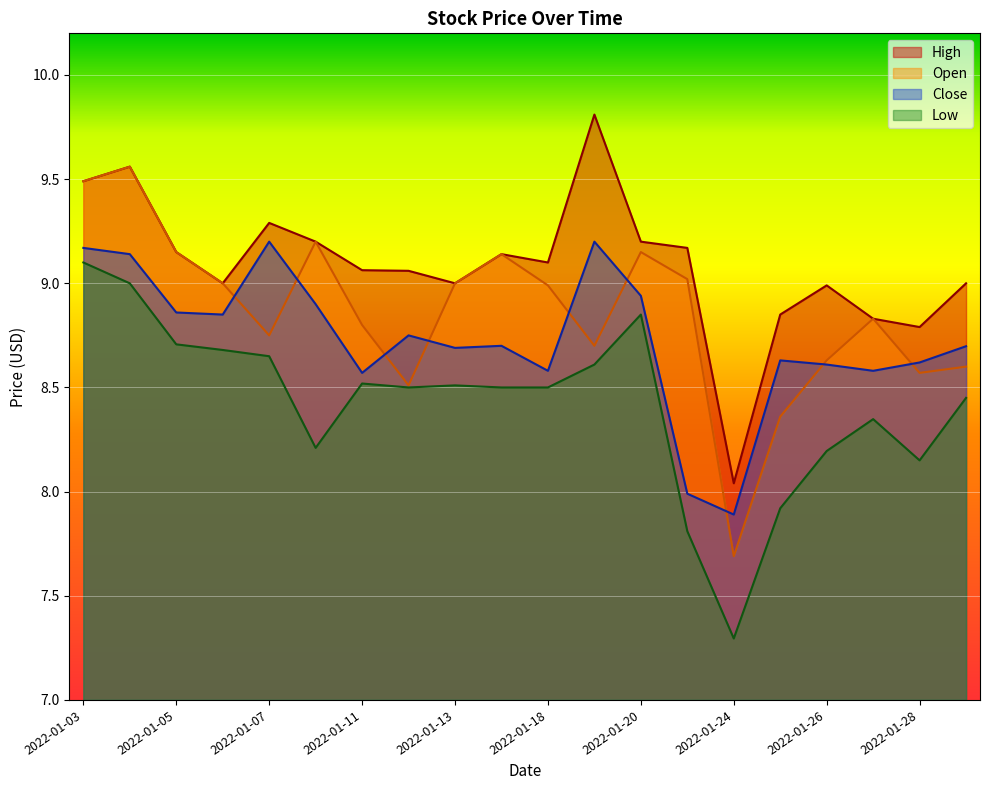

List the series in order of their overall mean, highest first.

High, Open, Close, Low